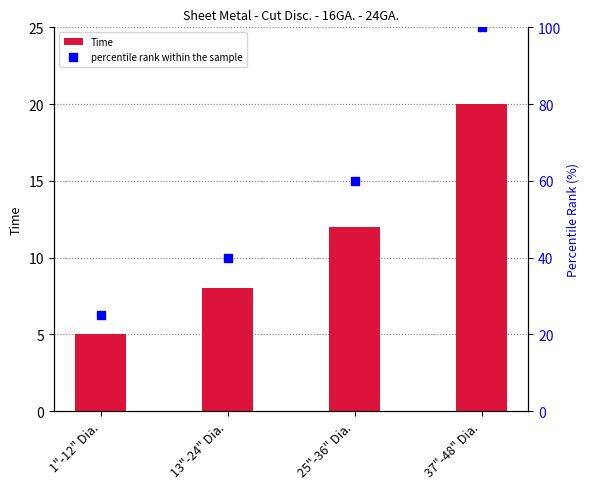

Which series contains the highest Y value?

percentile rank within the sample